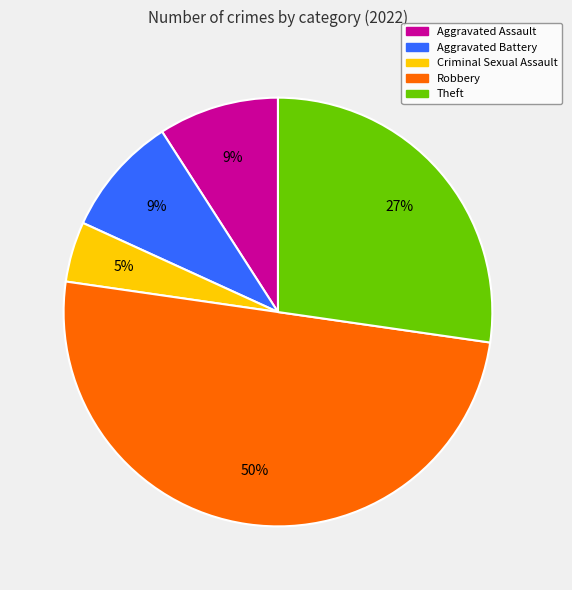

Combined, do Aggravated Battery and Aggravated Assault account for over 50%?

No